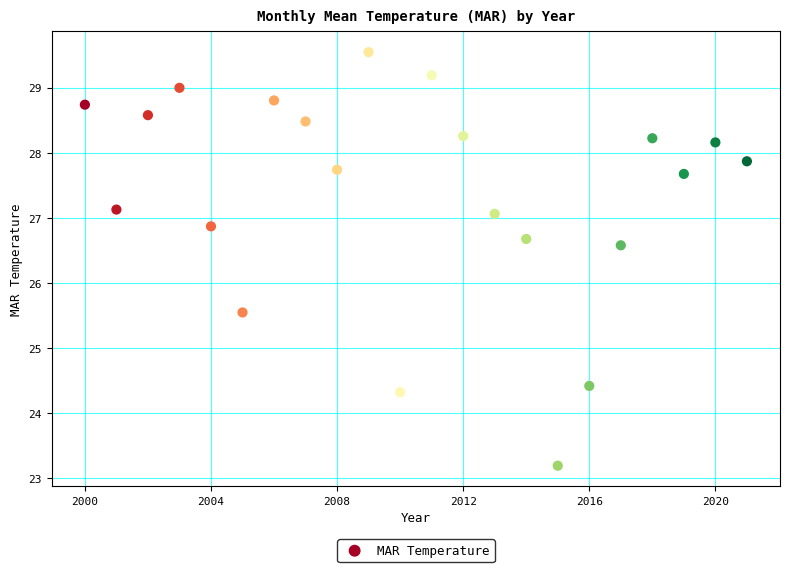

What is the range of Y values (max minus min)?

6.4